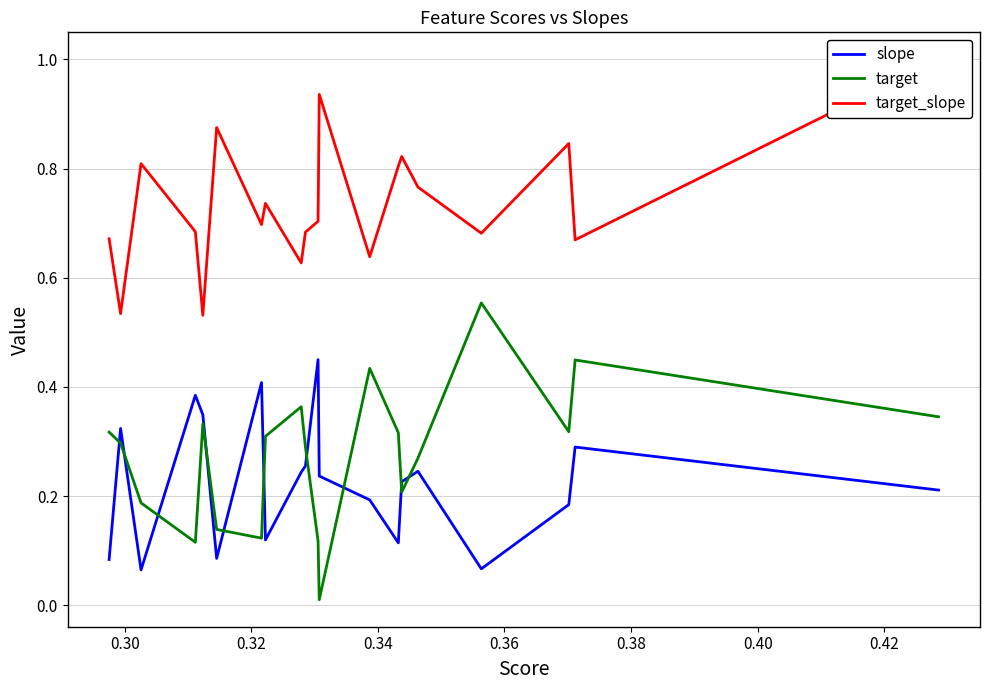

True or false: slope and target cross at least once.

True